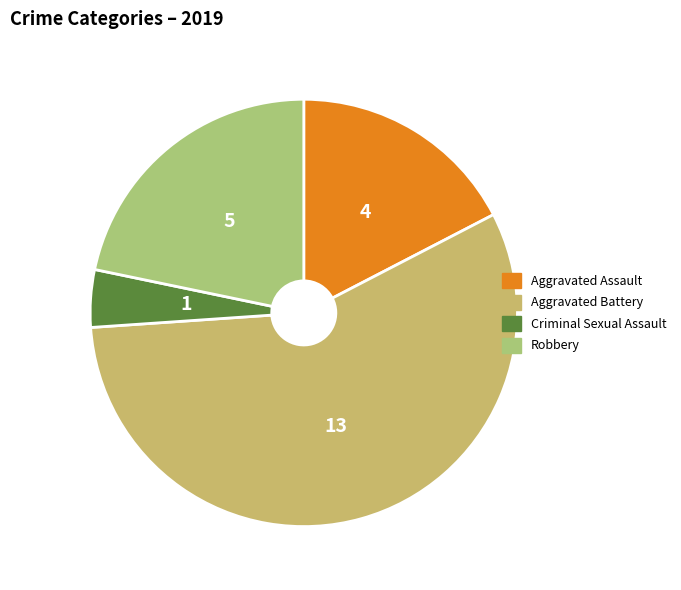

How many slices are in this pie chart?

4